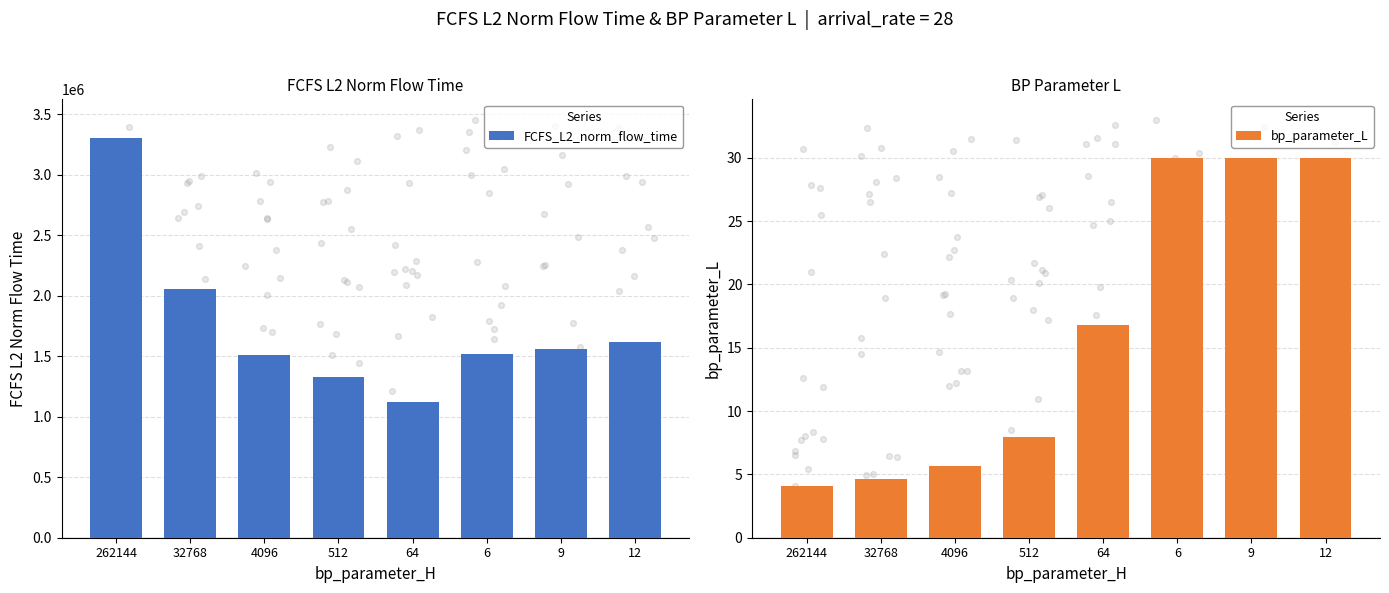

Is the value of bp_parameter_L at 12 greater than the value of FCFS_L2_norm_flow_time at 9?

No